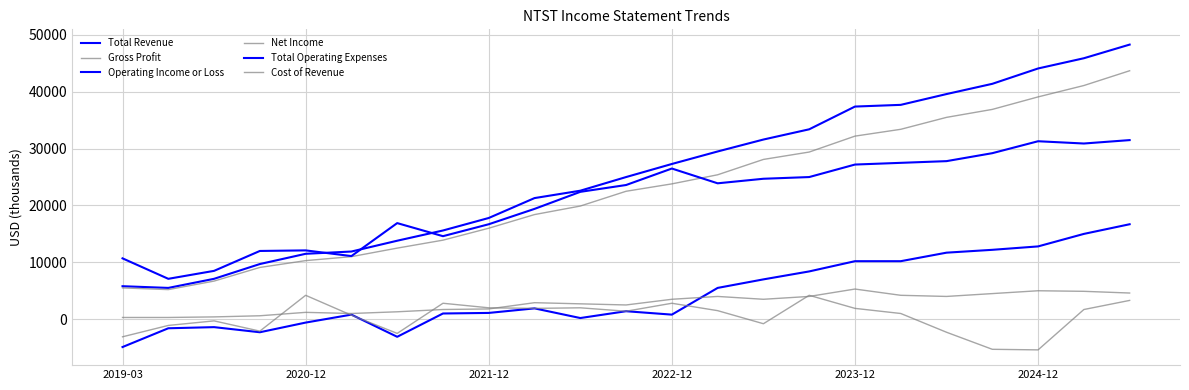

Does the chart display data point markers on the line(s)?

No